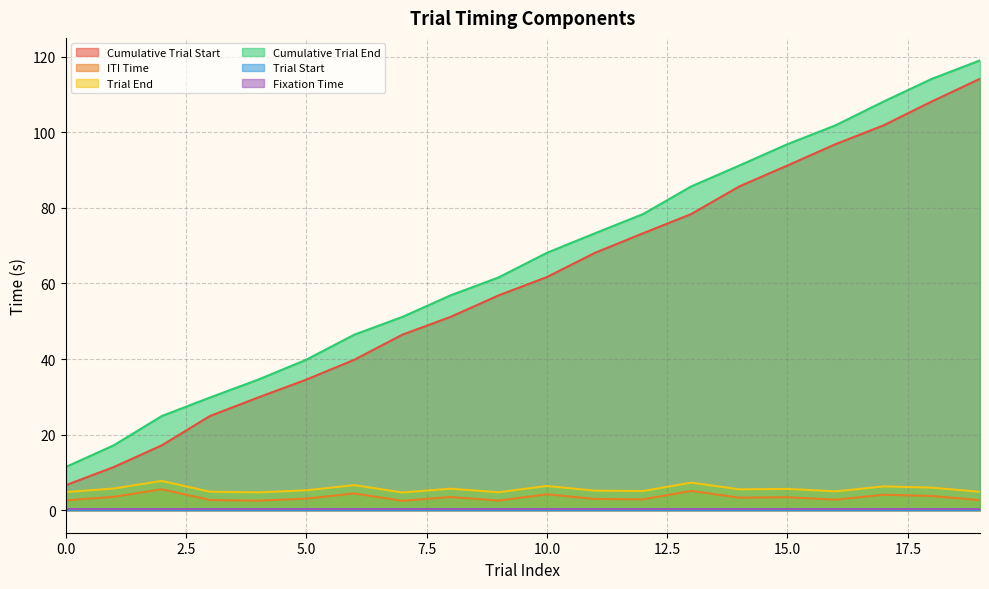

True or false: Cumulative Trial Start and Trial End cross at least once.

False